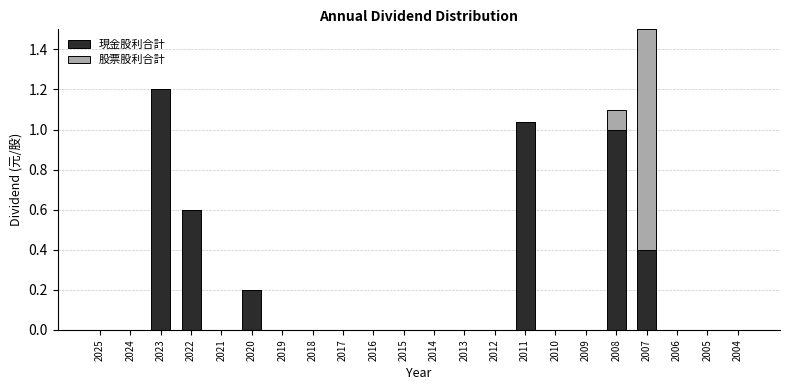

What are all the series names shown in the legend?

現金股利合計, 股票股利合計